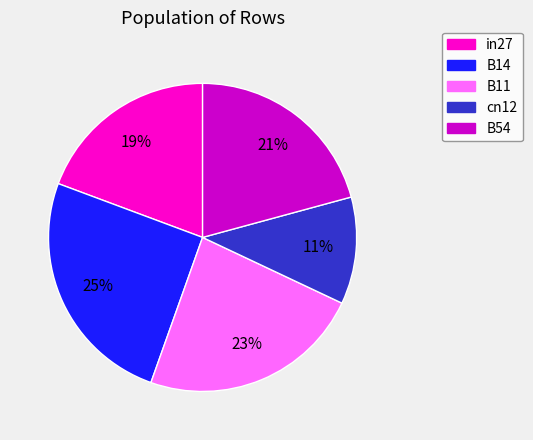

How many segments does this pie chart have?

5